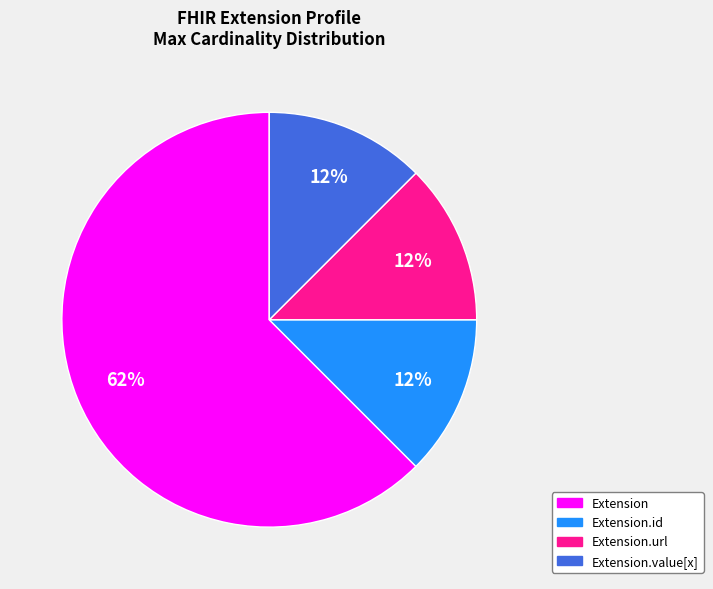

Does any single category account for the majority?

Yes